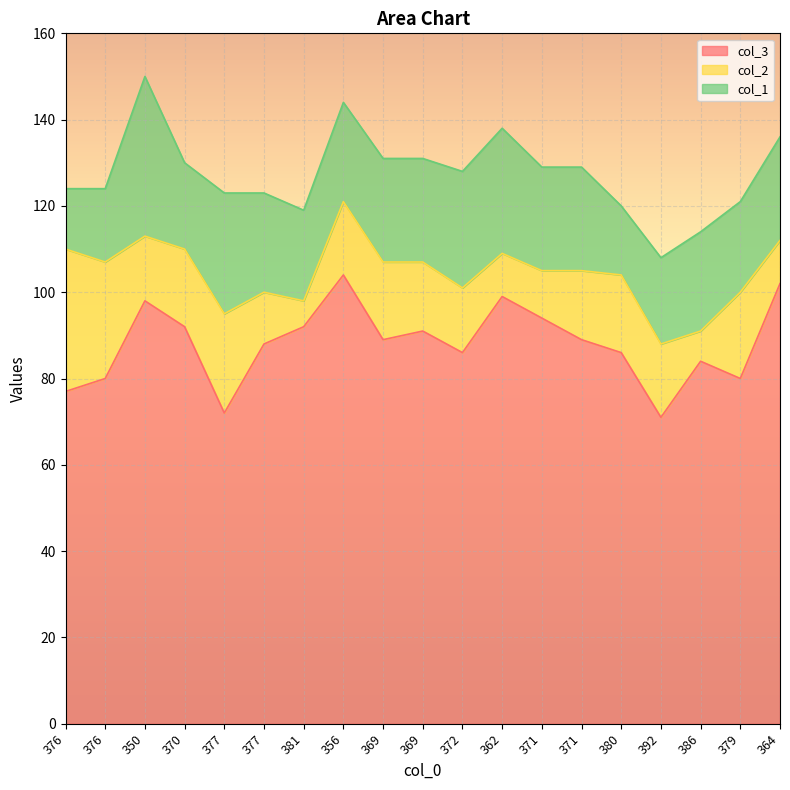

At which category is the sum across all series the highest?

350